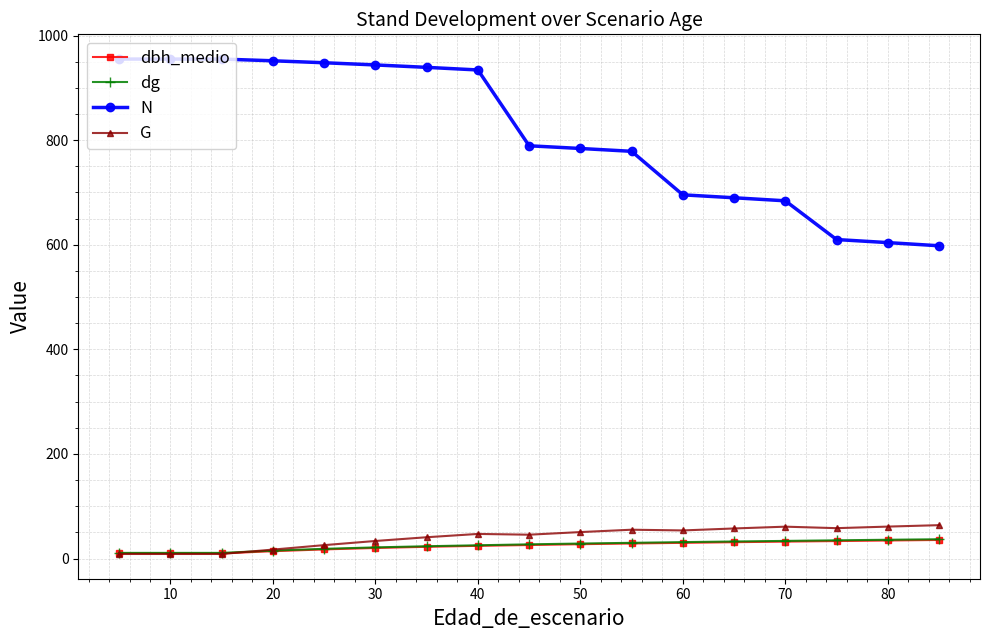

What is the highest value of the dbh_medio series?

35.5